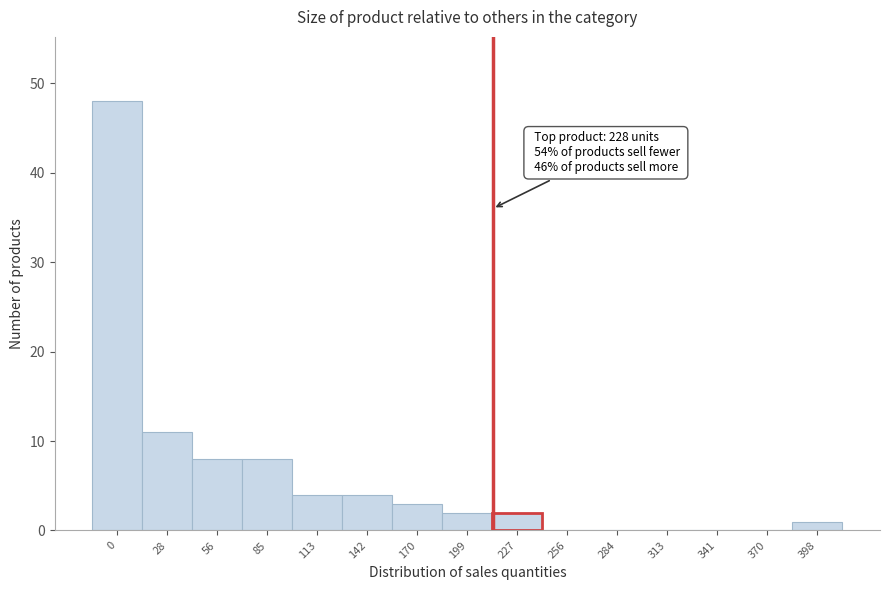

Reading right to left, what are all the values shown in this chart?

398=1	370=0	341=0	313=0	284=0	256=0	227=2	199=2	170=3	142=4	113=4	85=8	56=8	28=11	0=48